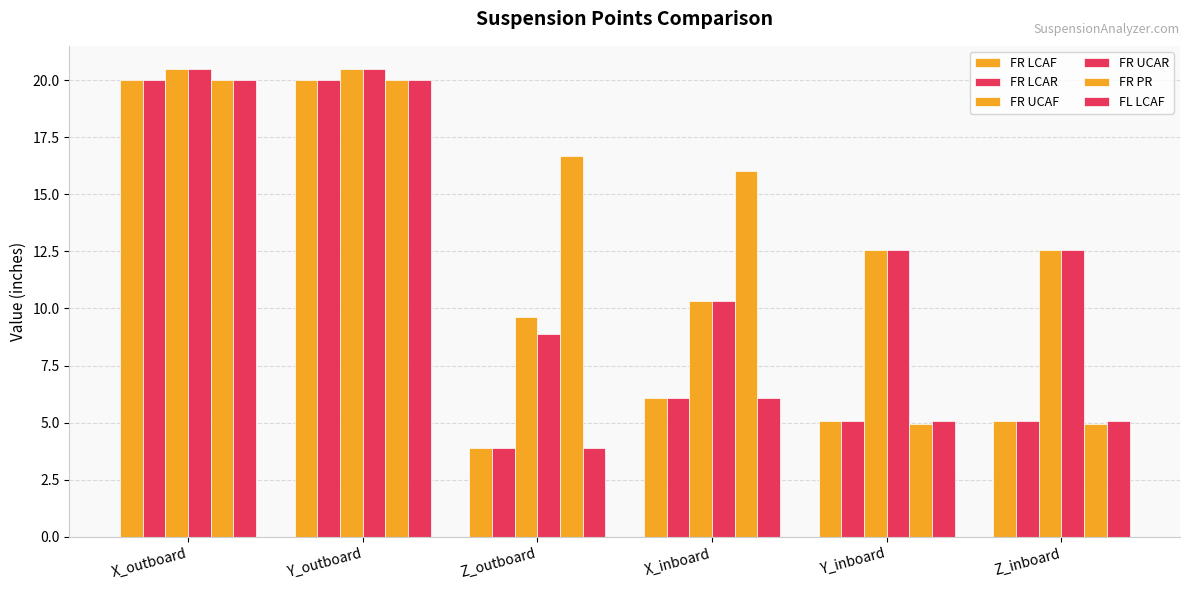

What is the label of the 6th bar from the left?

Z_inboard